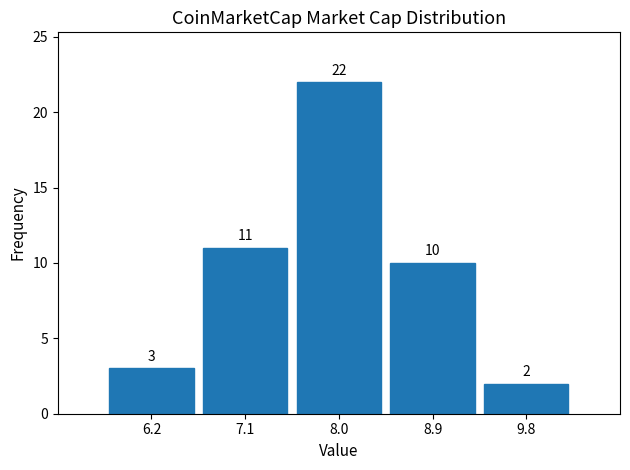

Reading left to right, transcribe this chart: for each bar, give the range it covers on the x-axis and its height. The bar edges are not printed on the chart, so give them approximately, as read against the axis.

5.8 to 6.7: 3
6.7 to 7.5: 11
7.5 to 8.4: 22
8.4 to 9.3: 10
9.3 to 10.2: 2